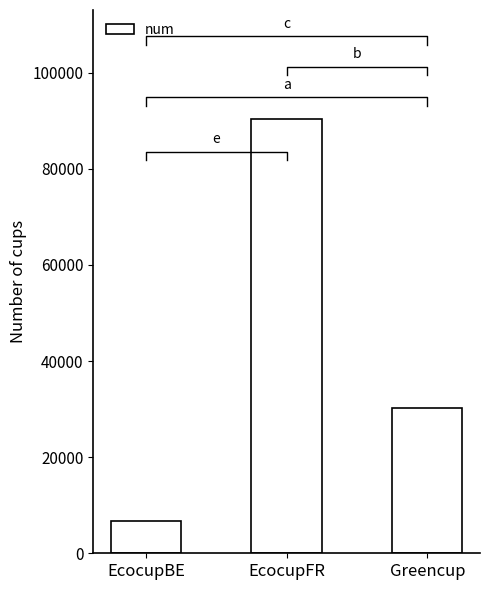

What is the sum of the values at EcocupBE and Greencup?

36990